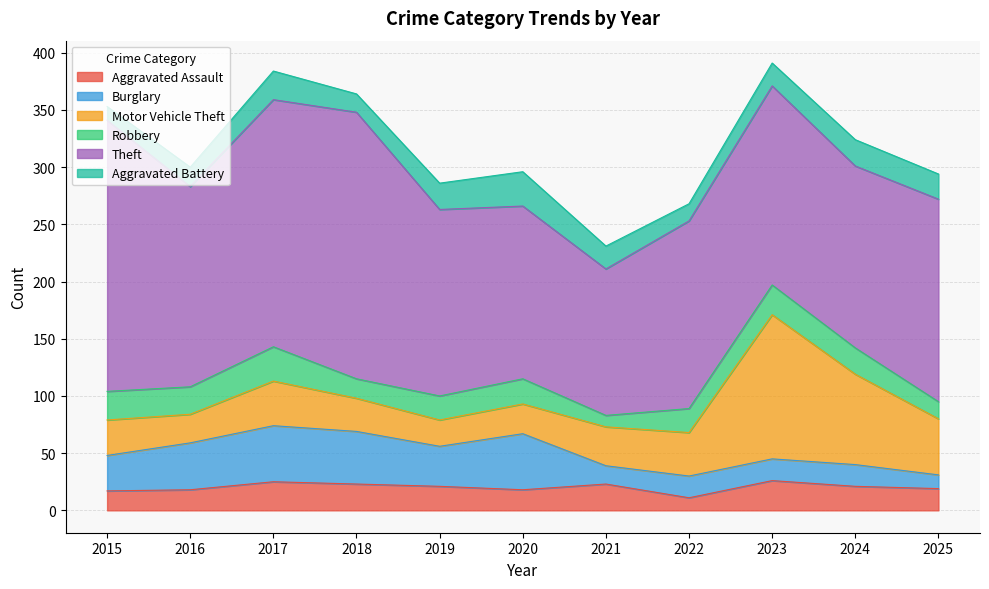

How many distinct data groups are displayed?

6